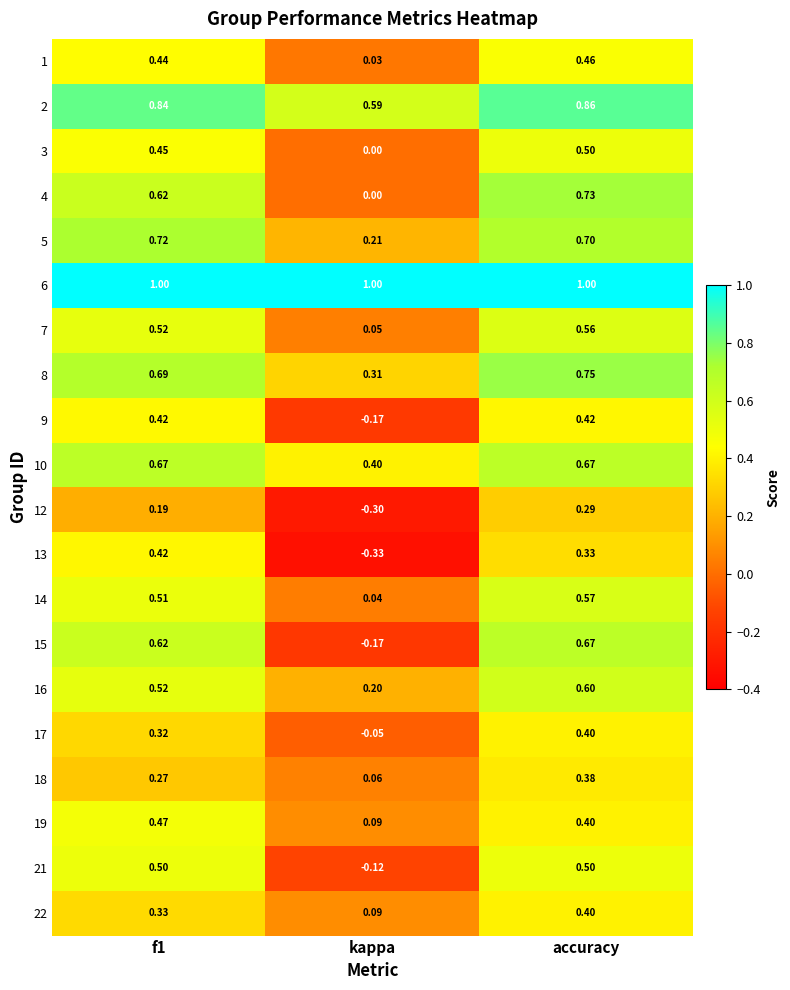

At which category is the sum across all series the highest?

accuracy